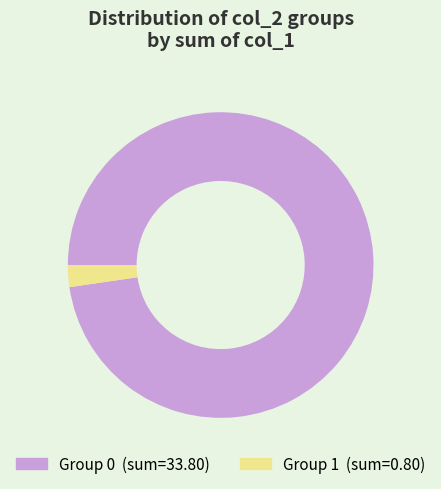

Does any single category account for the majority?

Yes